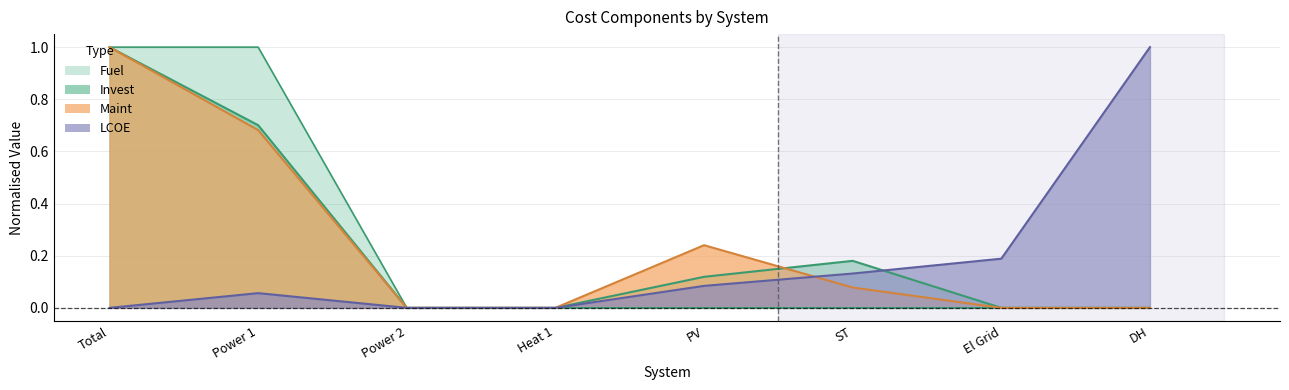

Reading left to right, extract all data points from this chart.

LCOE: Total=0.0	Power 1=0.1	Power 2=0.0	Heat 1=0.0	PV=0.1	ST=0.1	El Grid=0.2	DH=1.0
Invest: Total=1.0	Power 1=0.7	Power 2=0.0	Heat 1=0.0	PV=0.1	ST=0.2	El Grid=0.0	DH=0.0
Maint: Total=1.0	Power 1=0.7	Power 2=0.0	Heat 1=0.0	PV=0.2	ST=0.1	El Grid=0.0	DH=0.0
Fuel: Total=1.0	Power 1=1.0	Power 2=0.0	Heat 1=0.0	PV=0.0	ST=0.0	El Grid=0.0	DH=0.0